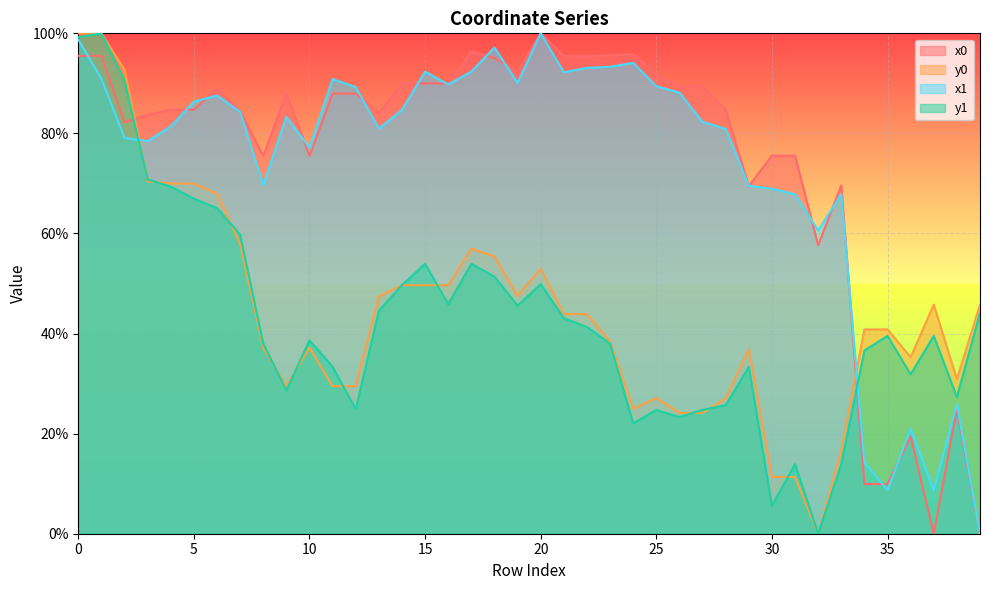

In x0, how many points are higher than both neighbors (excluding endpoints)?

8